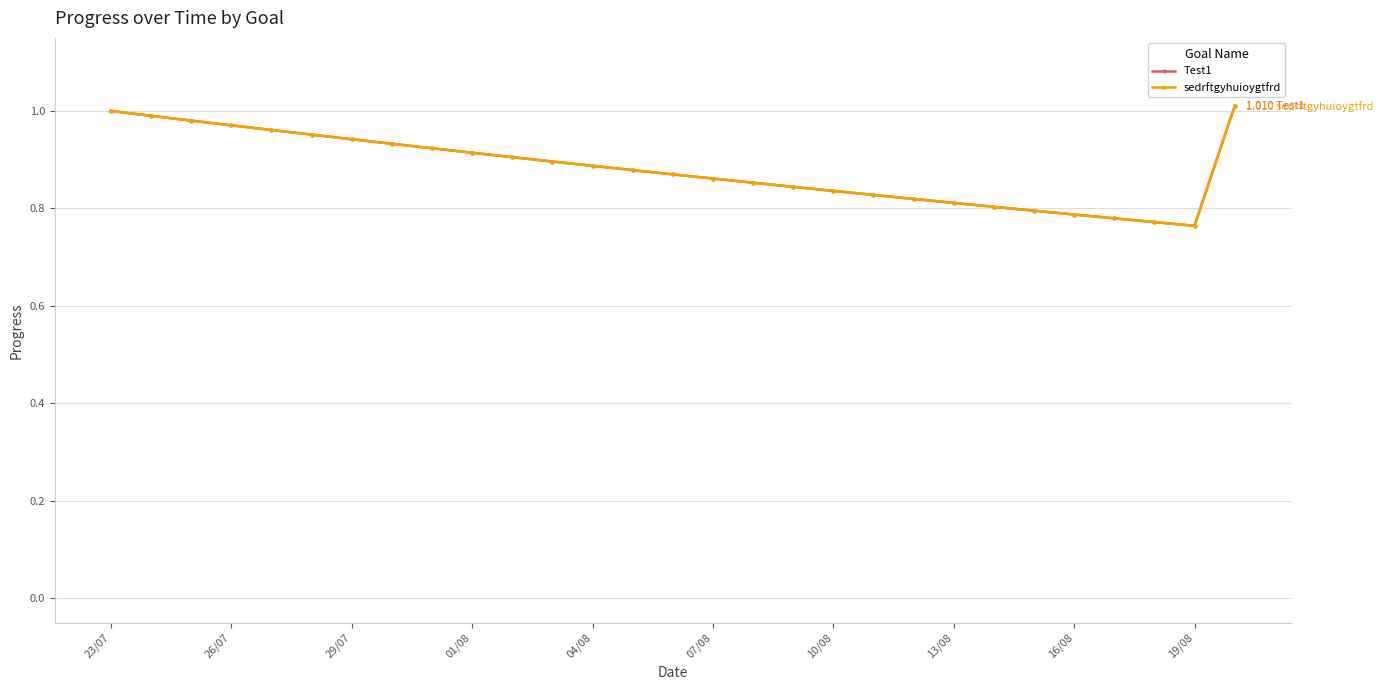

Is this an area chart (filled region under the line)?

No